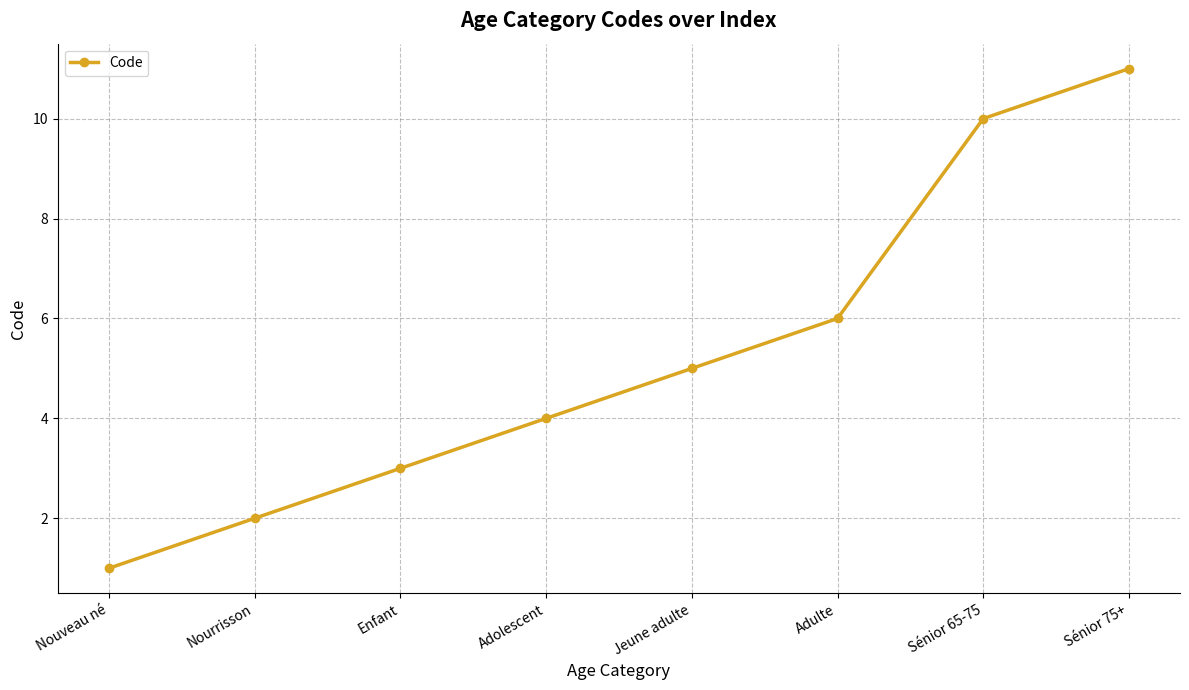

What is the average value?

5